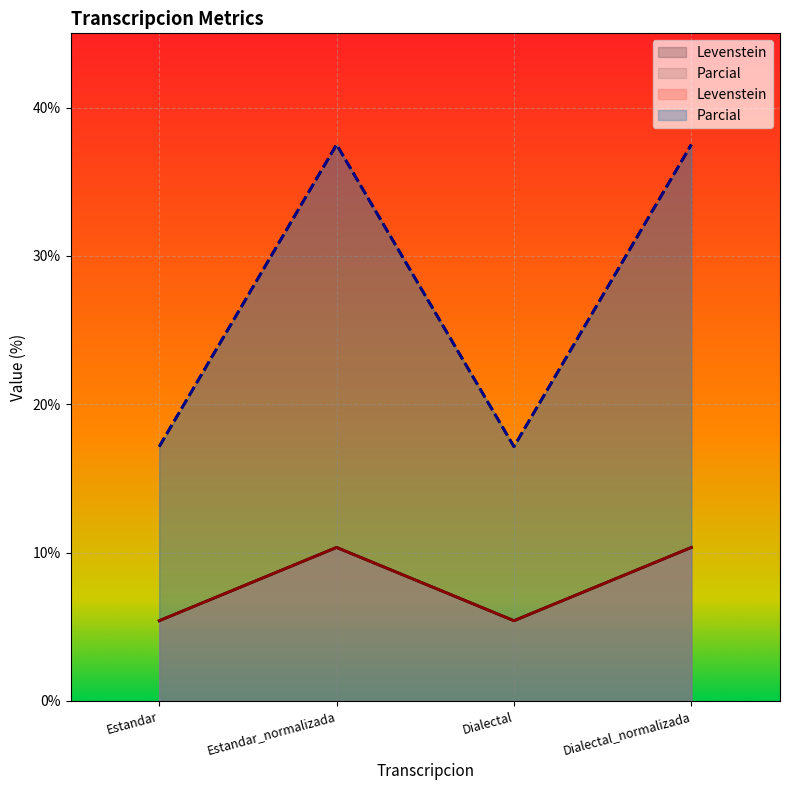

Where does the Levenstein series first go above 10?

Estandar_normalizada